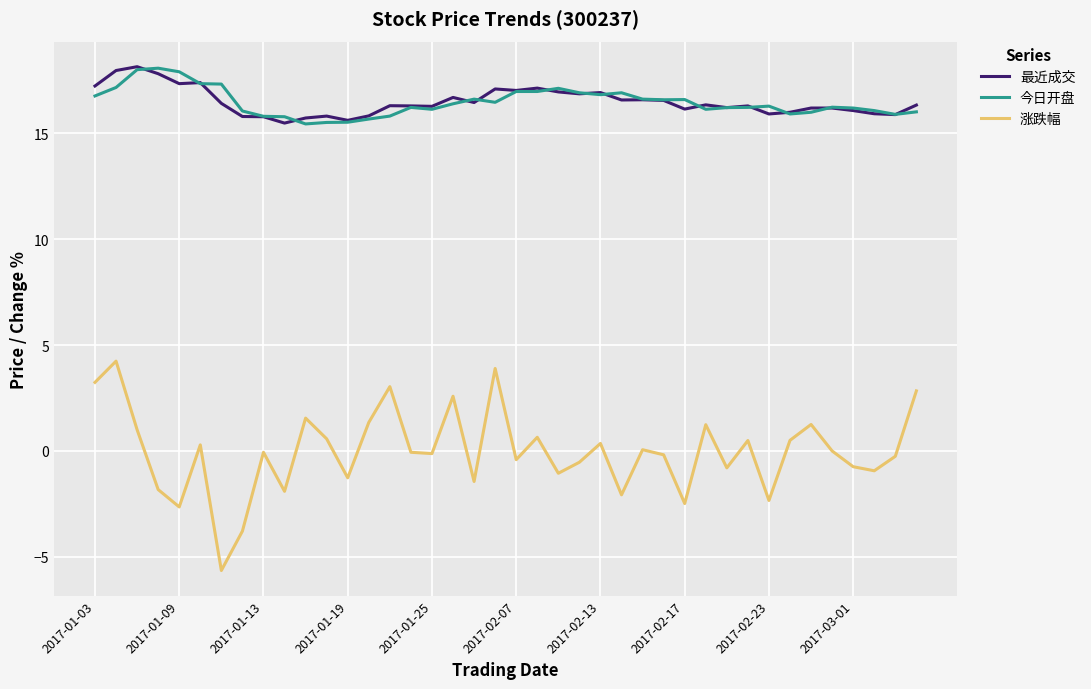

Which series has the largest range (max minus min)?

涨跌幅